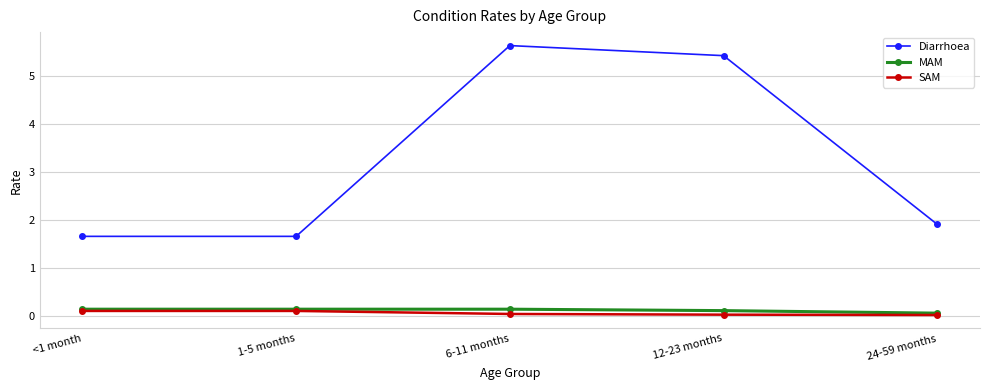

At which label is Diarrhoea closest to 3?

24-59 months